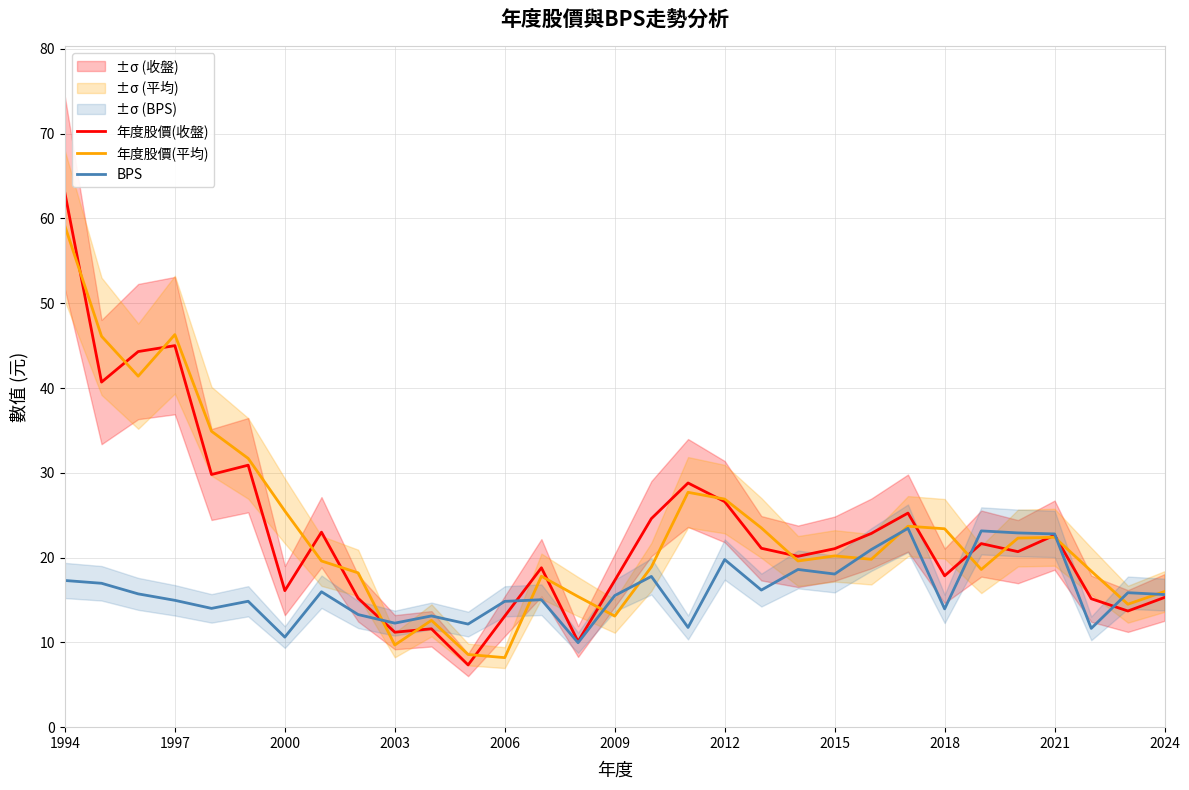

What is the total value across all series at 26?

65.9